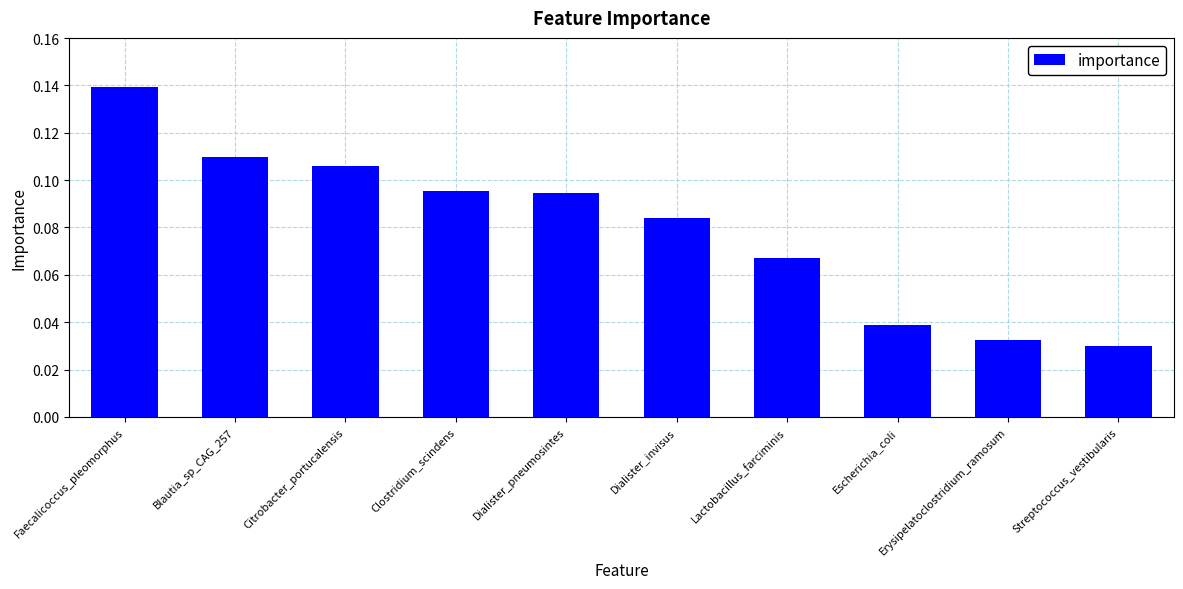

At which category does the chart reach its peak across all series?

Faecalicoccus_pleomorphus